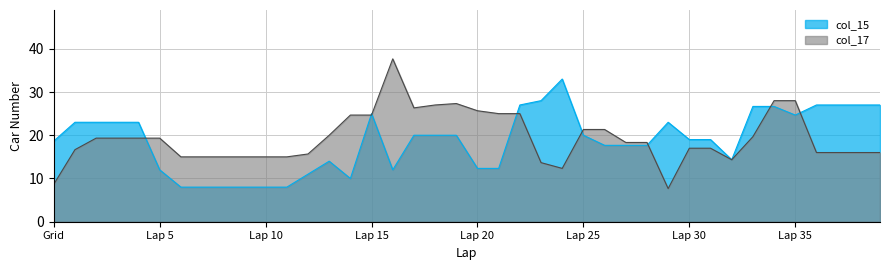

Which series has the largest range (max minus min)?

col_17